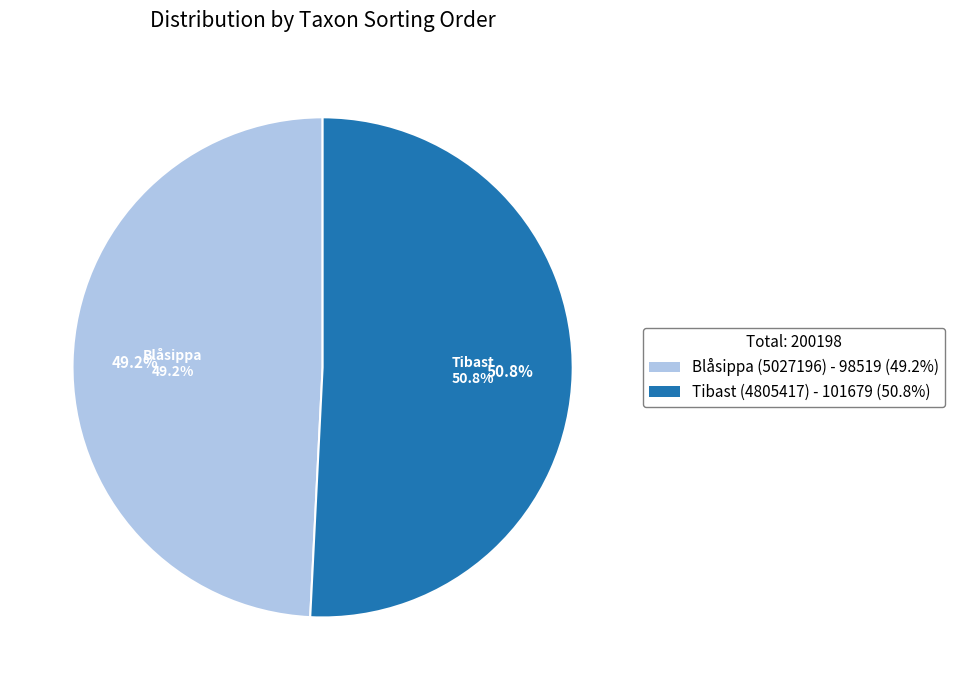

What is the ratio of the value at Blåsippa (5027196) to the value at Tibast (4805417)?

1.0